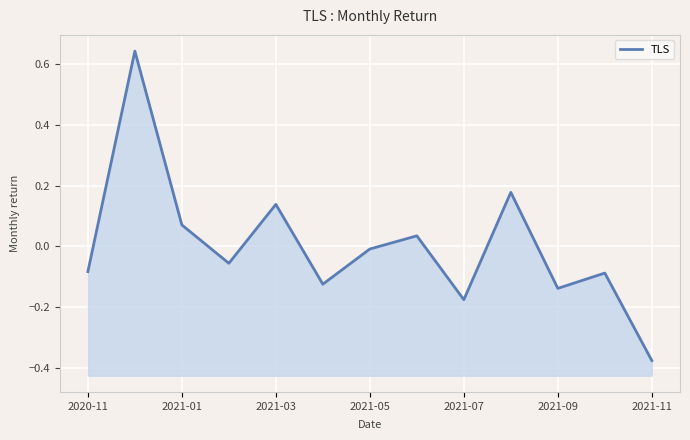

The value at 2021-07 is -0.3. True or false?

False